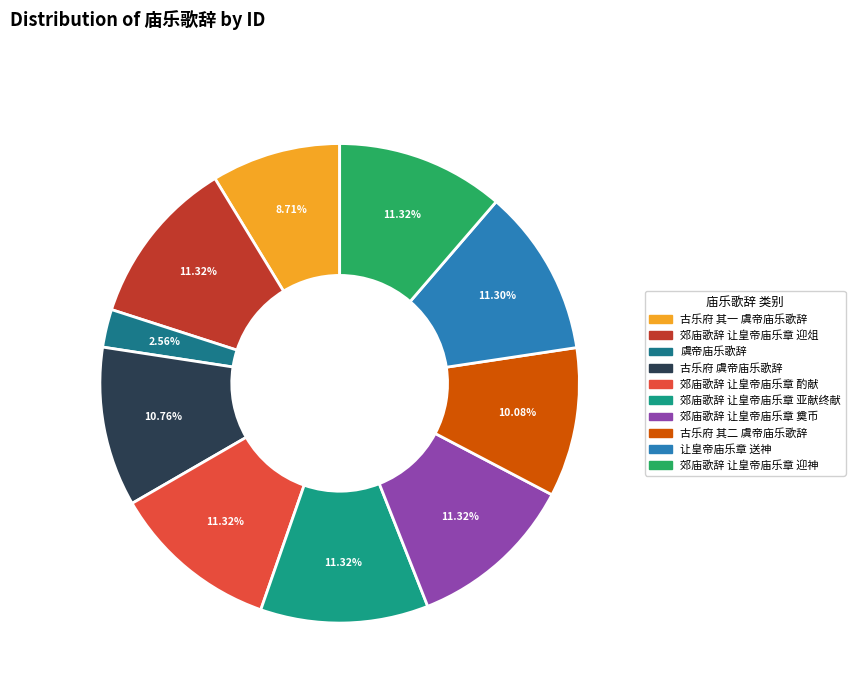

To the nearest percent, what is the average slice percentage?

10%